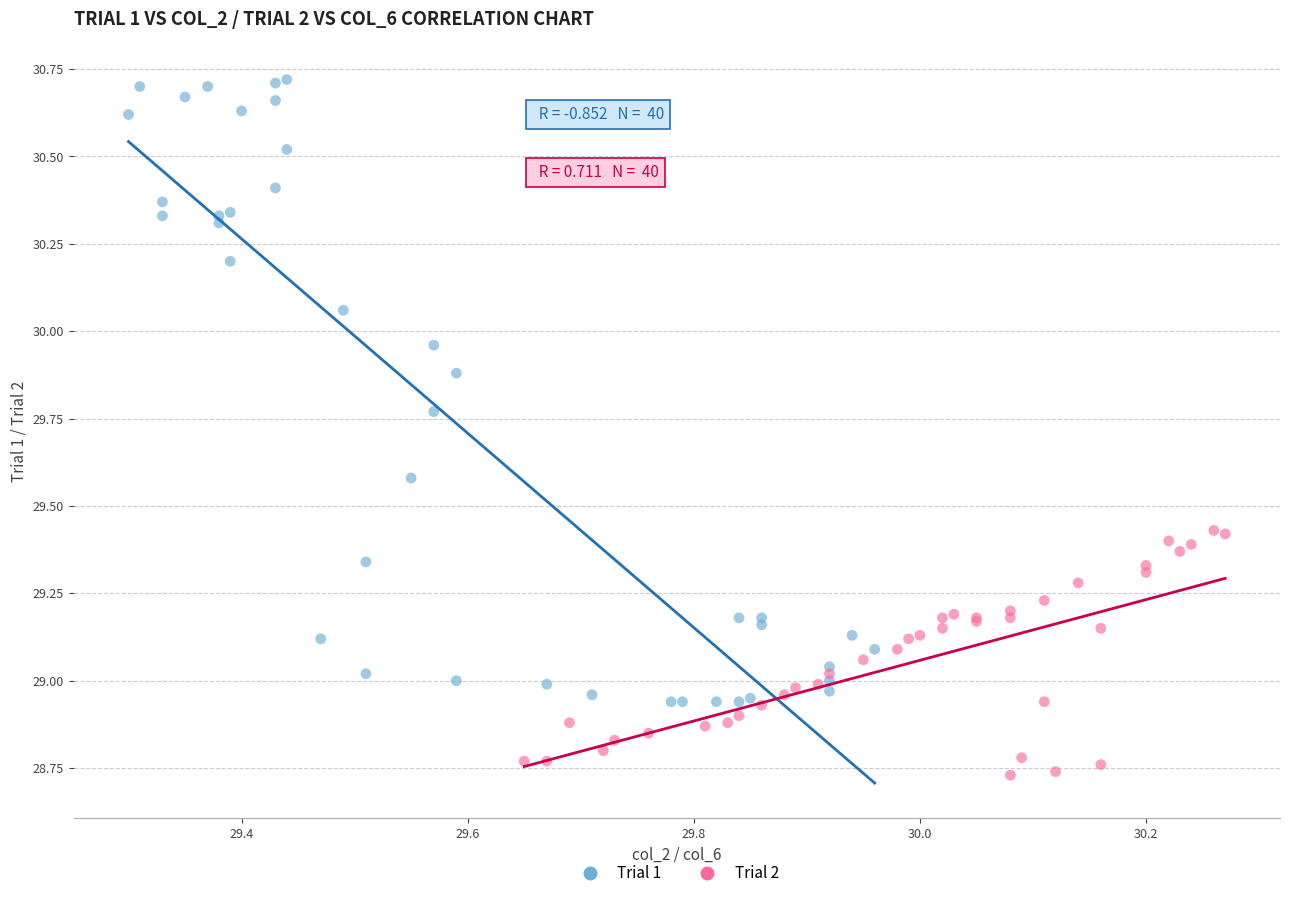

Which series contains the highest Y value?

Trial 1